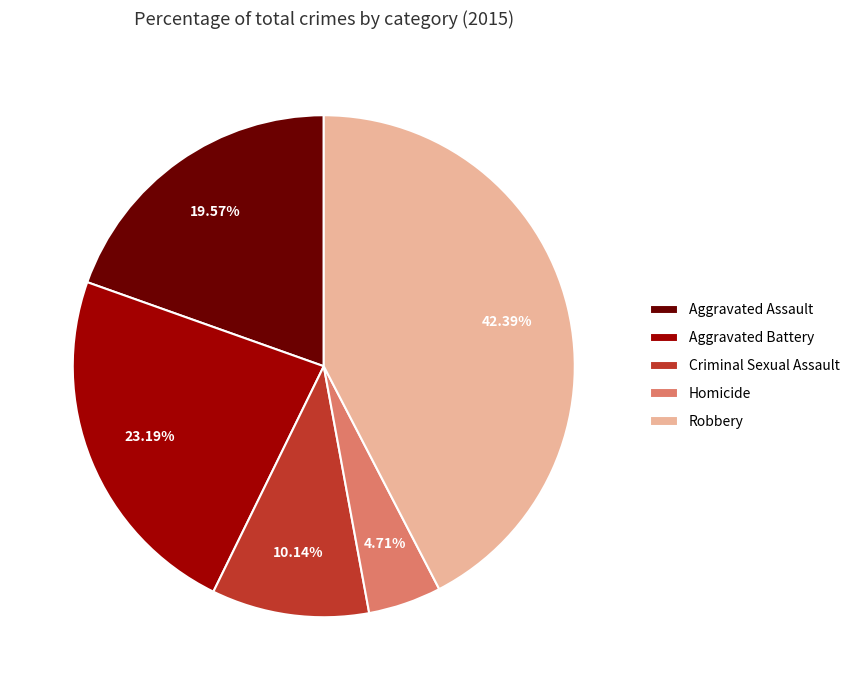

Is Robbery the majority of the pie?

No